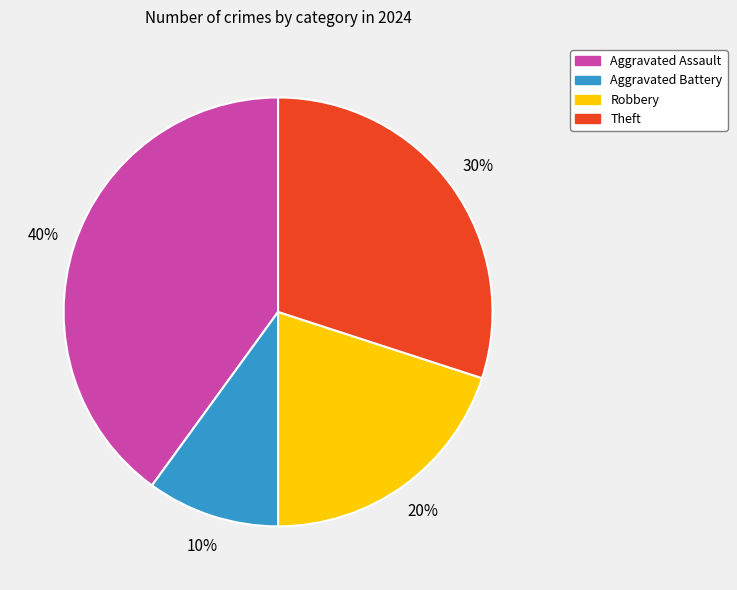

What is the ratio of the value at Robbery to the value at Aggravated Battery?

2.0